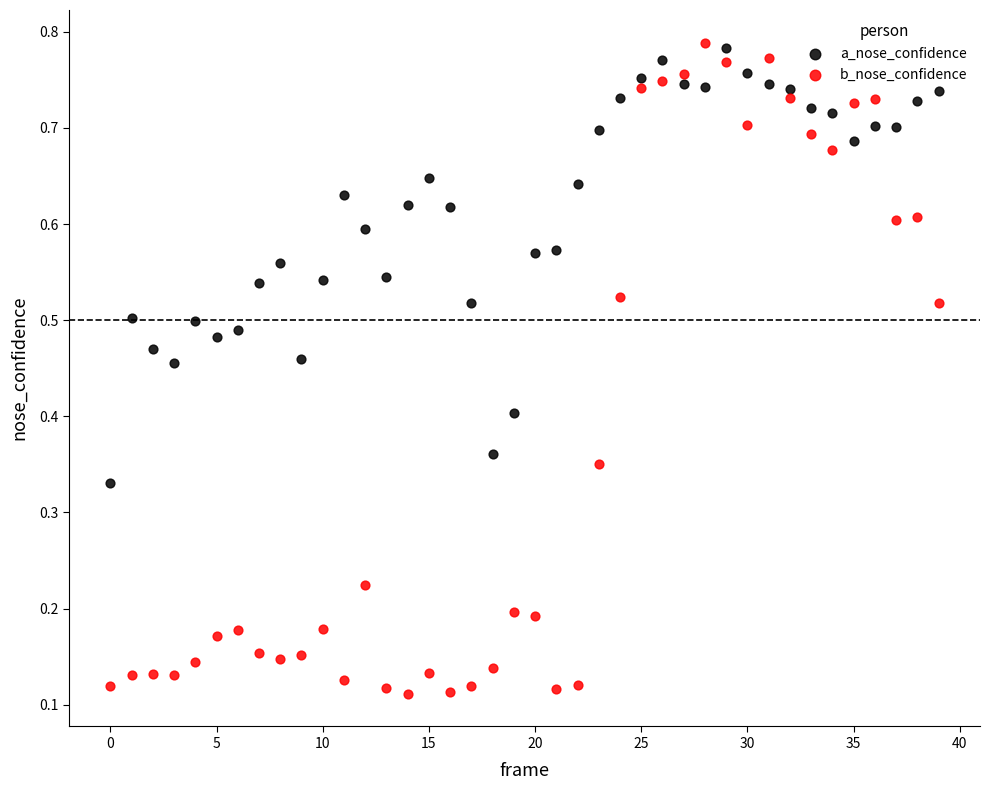

What are all the series names shown in the legend?

a_nose_confidence, b_nose_confidence